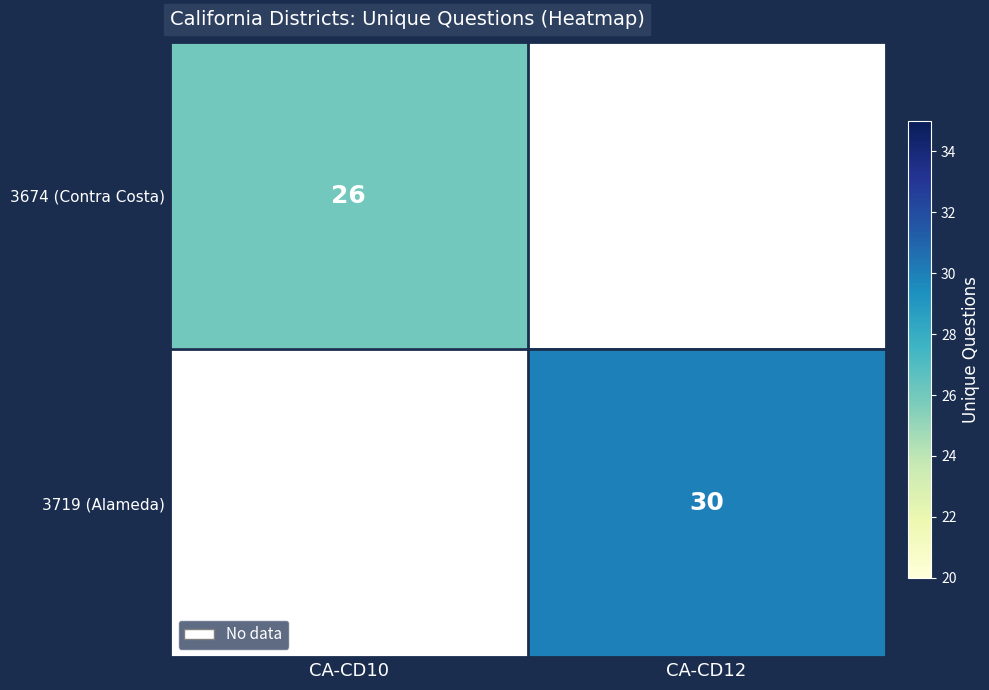

Is the value of 3719 (Alameda) at CA-CD12 greater than the value of 3674 (Contra Costa) at CA-CD10?

Yes